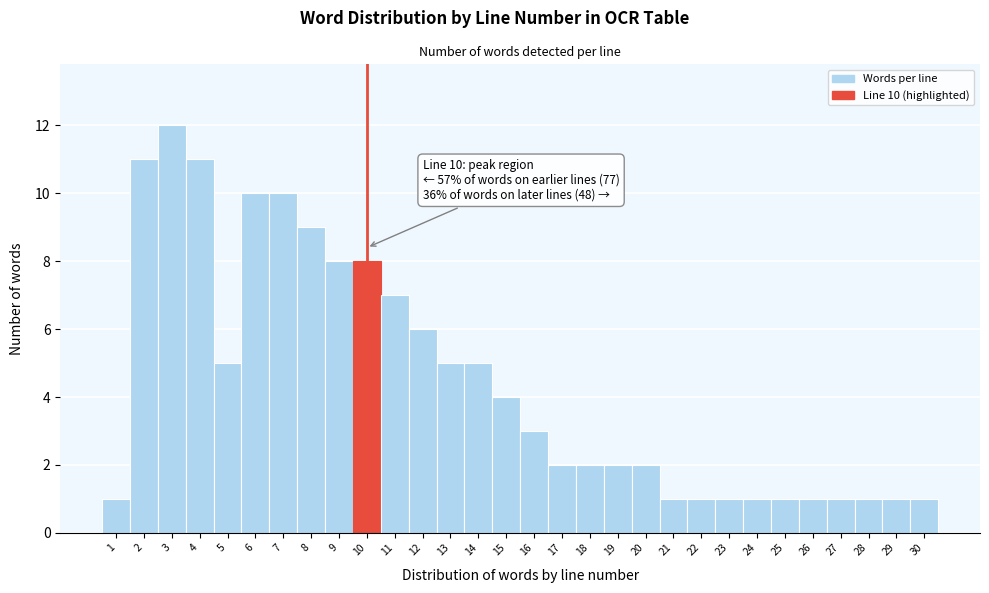

Over which range of the x-axis is the bar tallest?

2.5 to 3.5